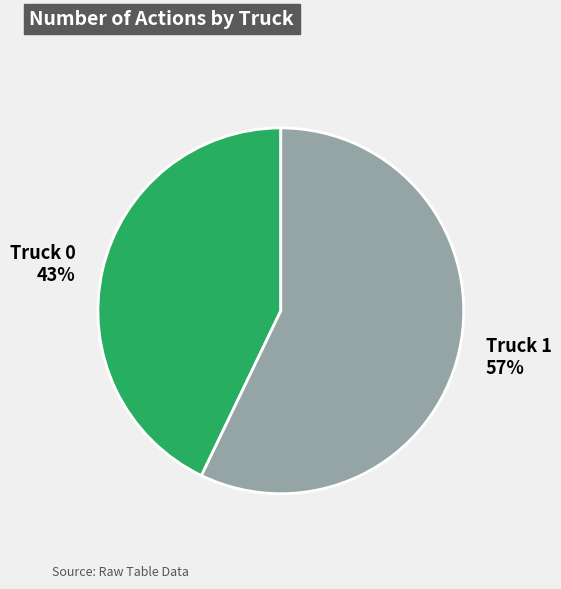

How many segments does this pie chart have?

2